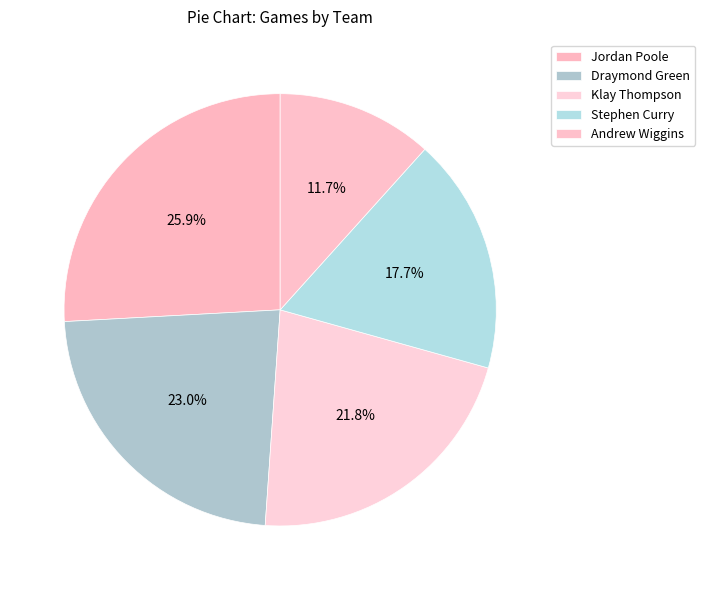

How many segments does this pie chart have?

5